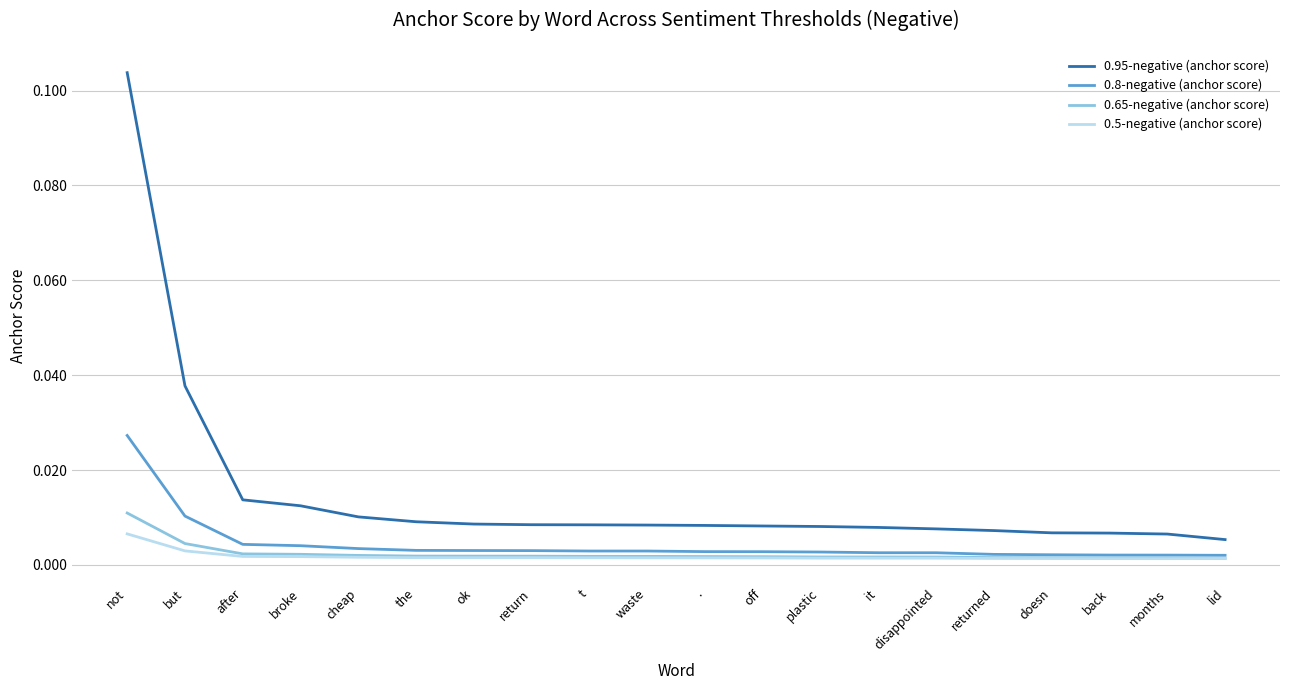

What position from the right is the?

15